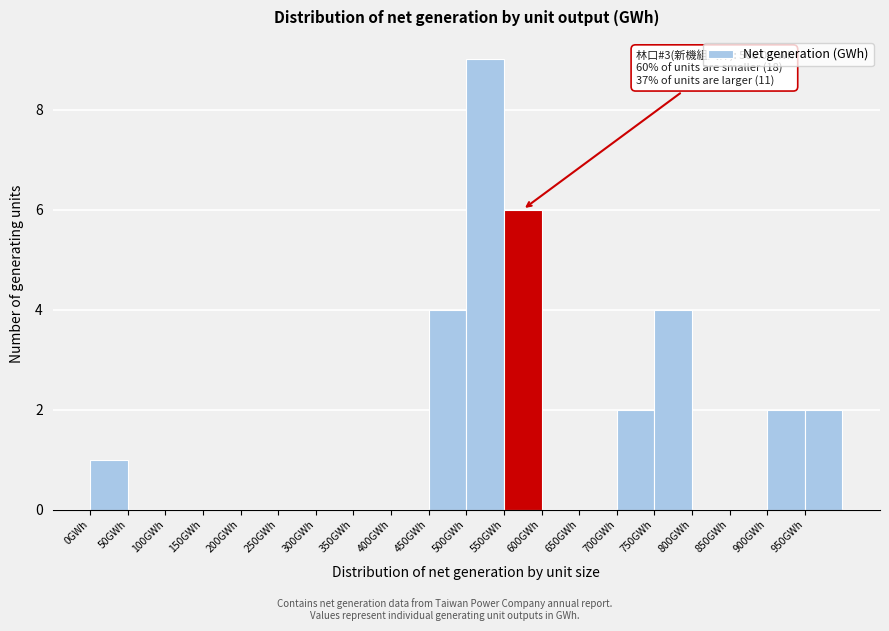

Over which range of the x-axis is the bar tallest?

500 to 550